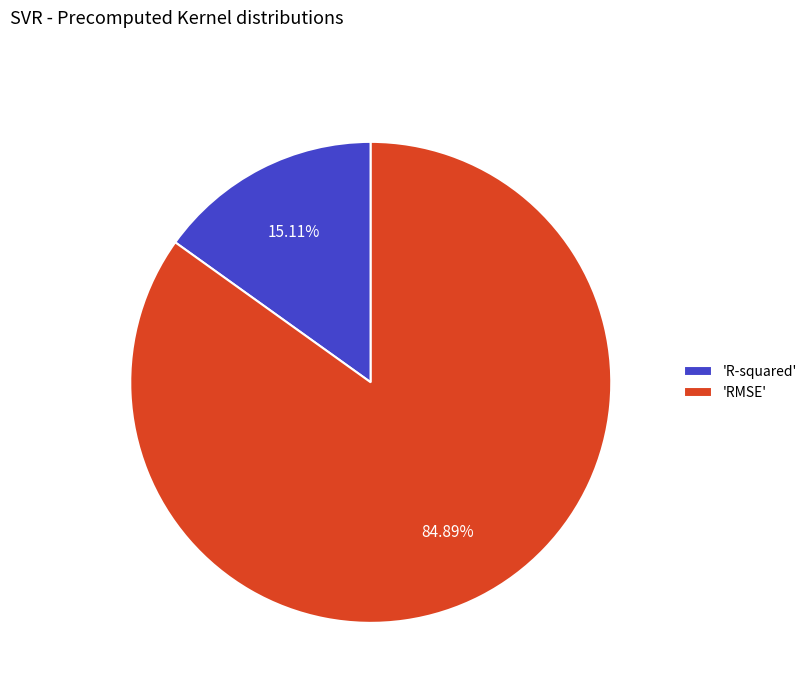

Which category has the biggest portion of the pie?

'RMSE'